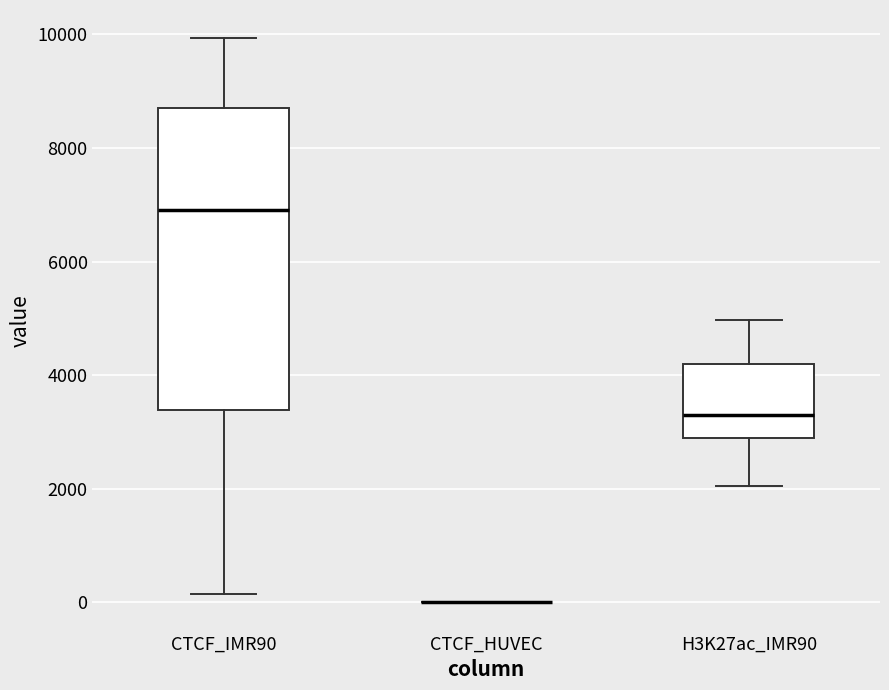

Which box is the tallest, from its lower edge to its upper edge?

CTCF_IMR90